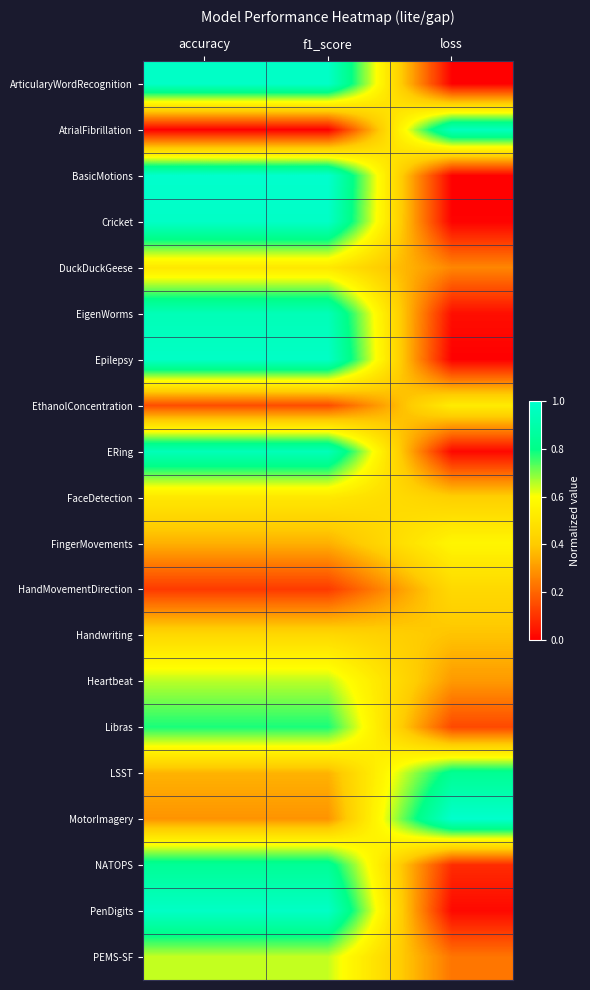

At which category is the sum across all series the highest?

accuracy